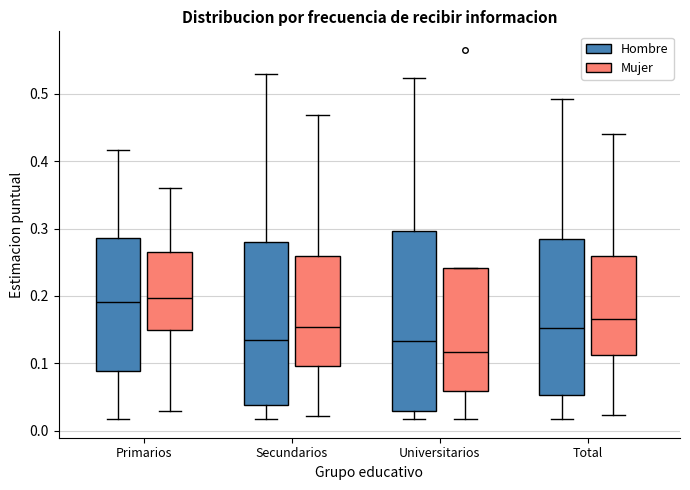

Reading left to right, read every box against the y-axis: the position of its median line, the range the box covers, and the ends of its whiskers. The values are not printed on the chart, so give them approximately, as read against the axis.

Primarios (Hombre): median 0.19, box 0.09 to 0.29, whiskers 0.02 to 0.42
Primarios (Mujer): median 0.20, box 0.15 to 0.27, whiskers 0.03 to 0.36
Secundarios (Hombre): median 0.14, box 0.04 to 0.28, whiskers 0.02 to 0.53
Secundarios (Mujer): median 0.15, box 0.10 to 0.26, whiskers 0.02 to 0.47
Universitarios (Hombre): median 0.13, box 0.03 to 0.30, whiskers 0.02 to 0.52
Universitarios (Mujer): median 0.12, box 0.06 to 0.24, whiskers 0.02 to 0.24
Total (Hombre): median 0.15, box 0.05 to 0.28, whiskers 0.02 to 0.49
Total (Mujer): median 0.17, box 0.11 to 0.26, whiskers 0.02 to 0.44